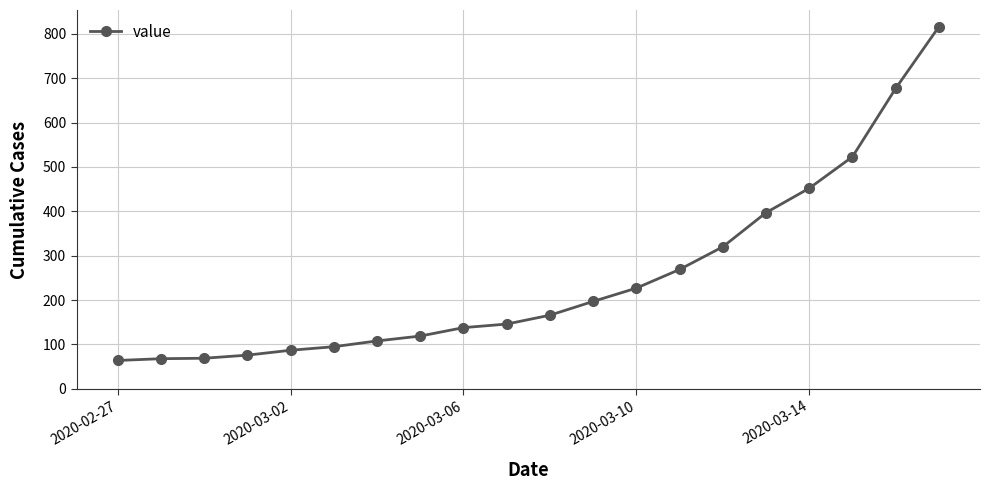

What is the sum of all values?

5014